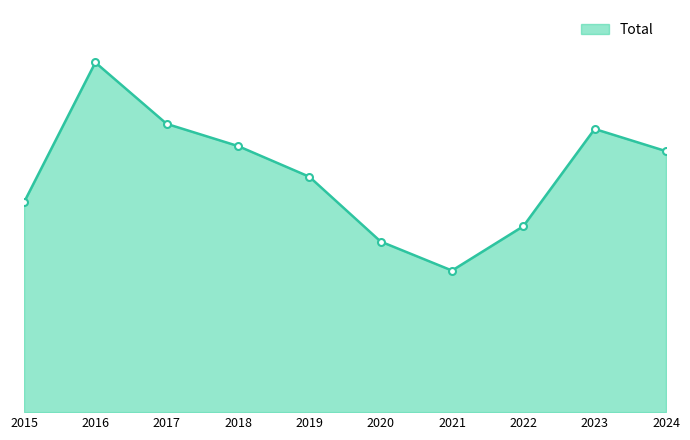

Is this an area chart (filled region under the line)?

Yes